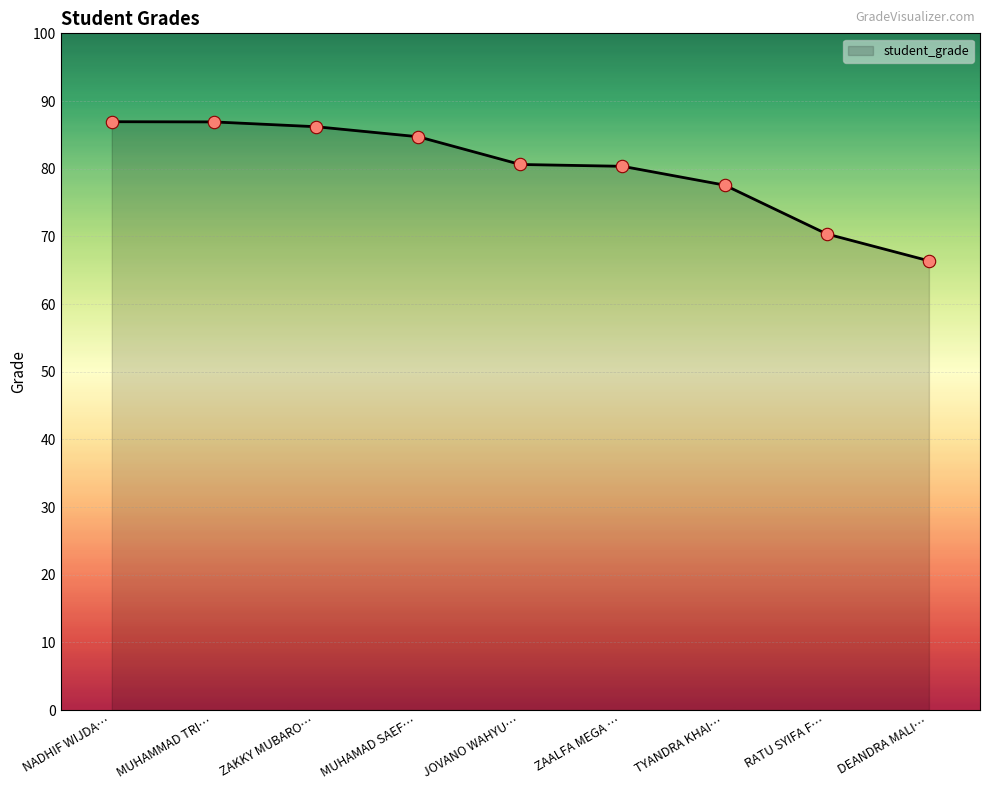

Which has a higher value, RATU SYIFA F… or ZAALFA MEGA …?

ZAALFA MEGA …